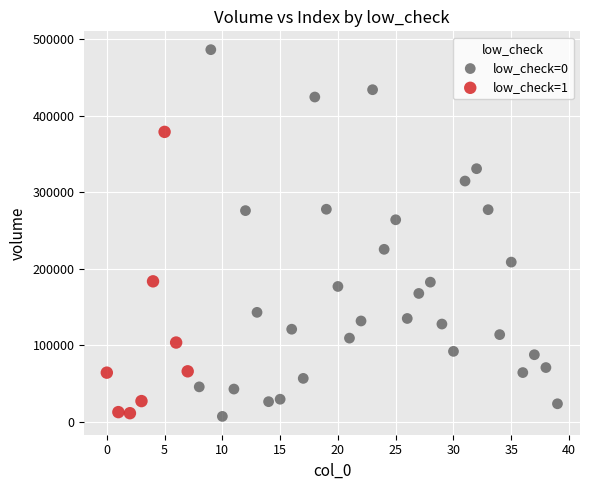

Which series has the largest Y range (max minus min)?

low_check=0